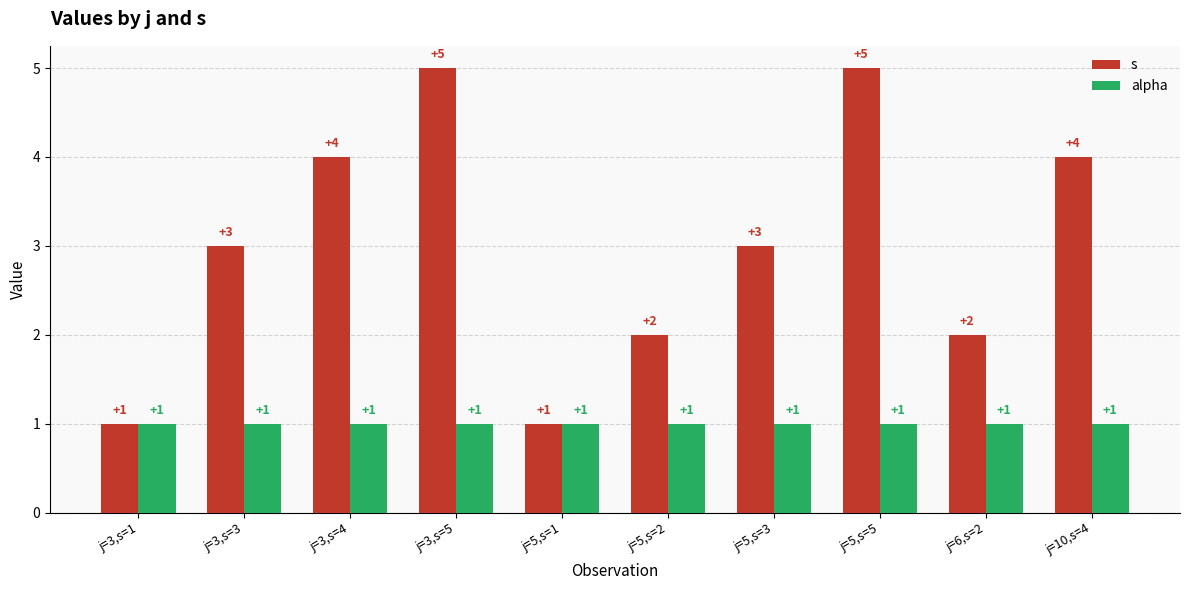

The s series shows 5 at j=3,s=5. True or false?

True